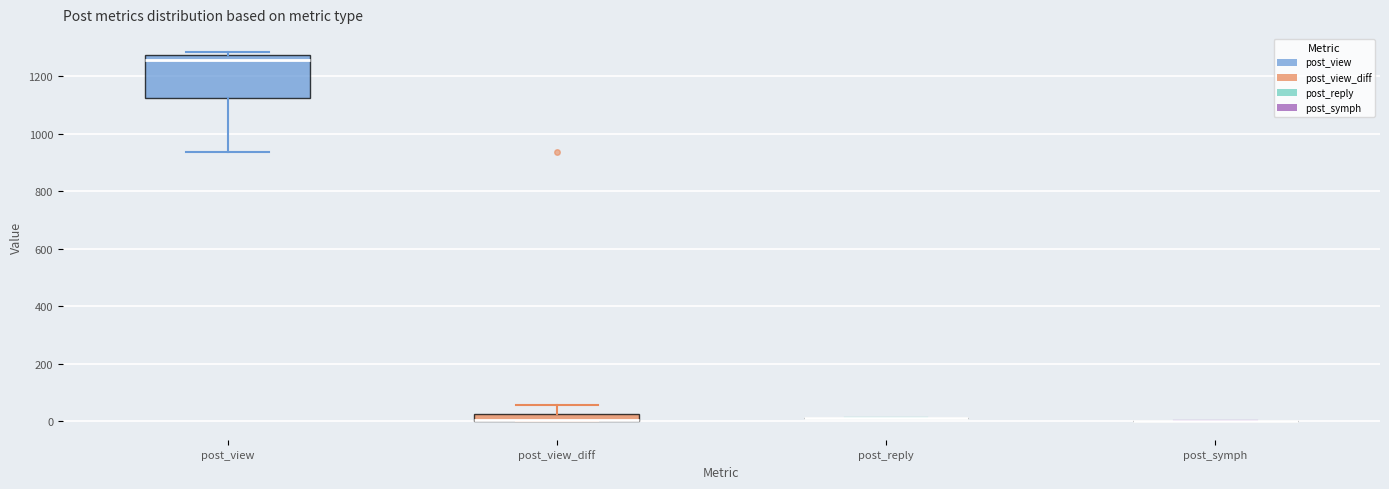

Comparing the boxes themselves (not the whiskers), which one is the tallest?

post_view